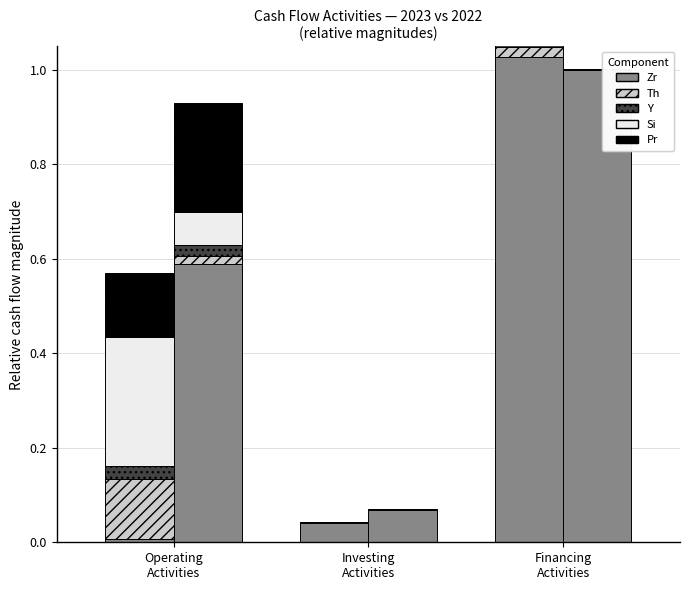

The Si series shows 0.1 at Financing
Activities. True or false?

False